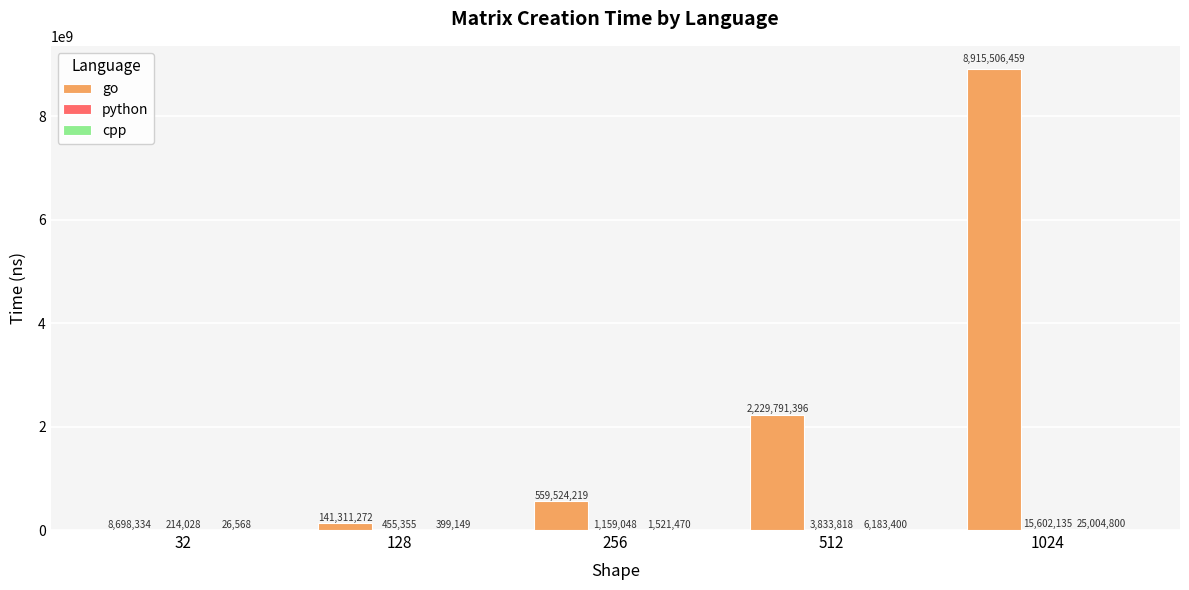

Which series has the largest total across all categories?

go